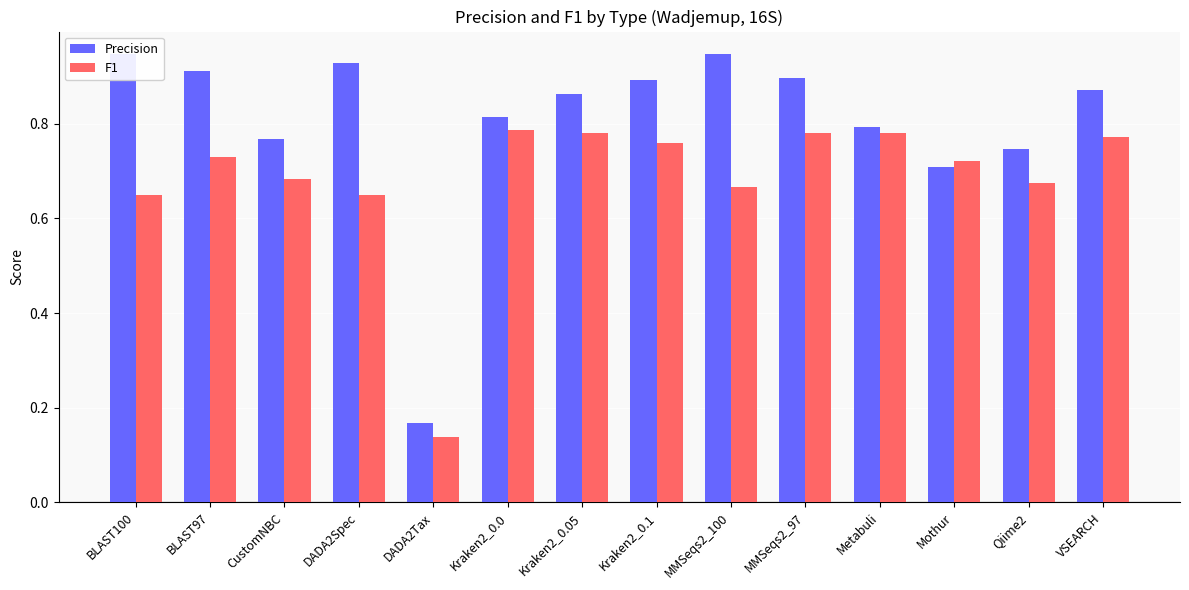

The Precision series shows 0.2 at CustomNBC. True or false?

False